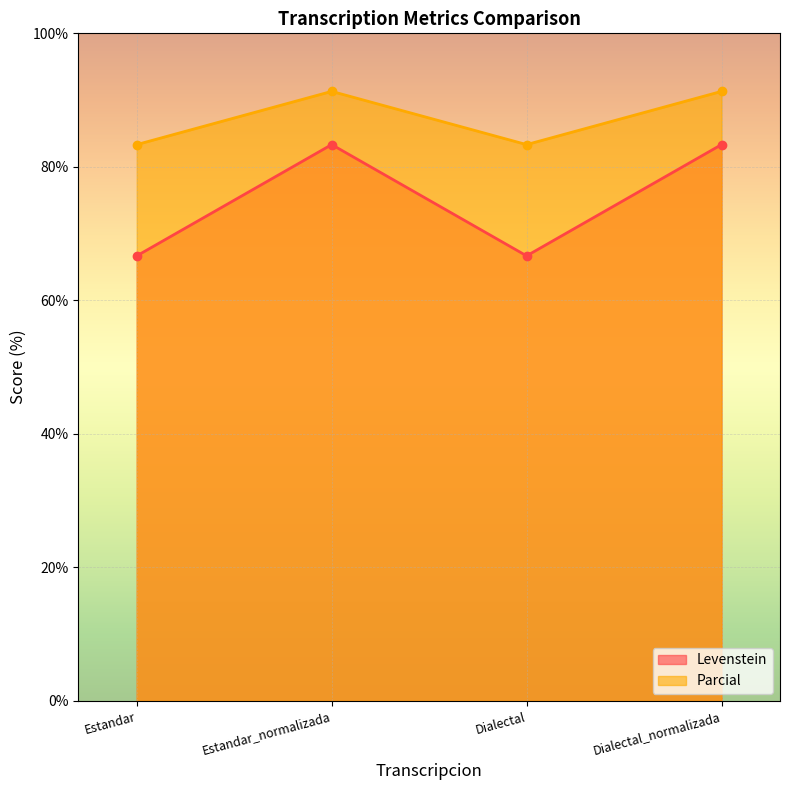

What is the maximum value shown in the chart?

91.3